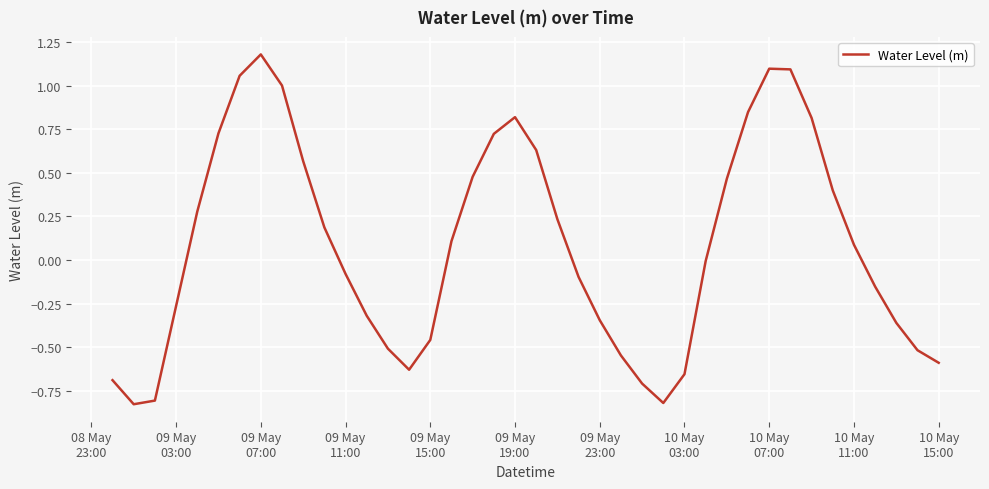

What is the difference between the maximum and minimum values?

2.0